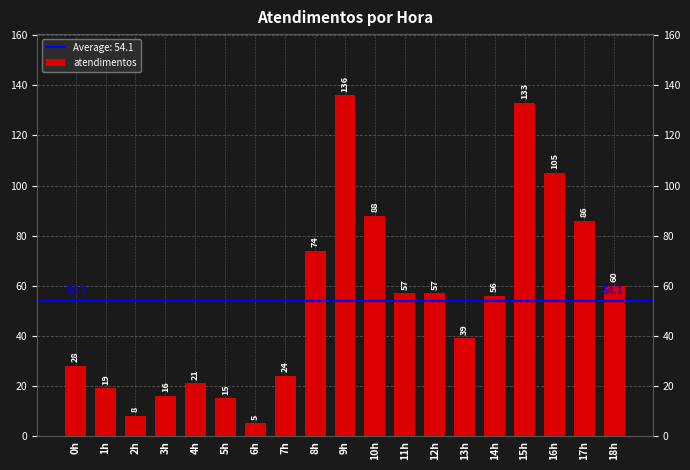

List the labels in order of value, largest first.

9h, 15h, 16h, 10h, 17h, 8h, 18h, 11h, 12h, 14h, 13h, 0h, 7h, 4h, 1h, 3h, 5h, 2h, 6h